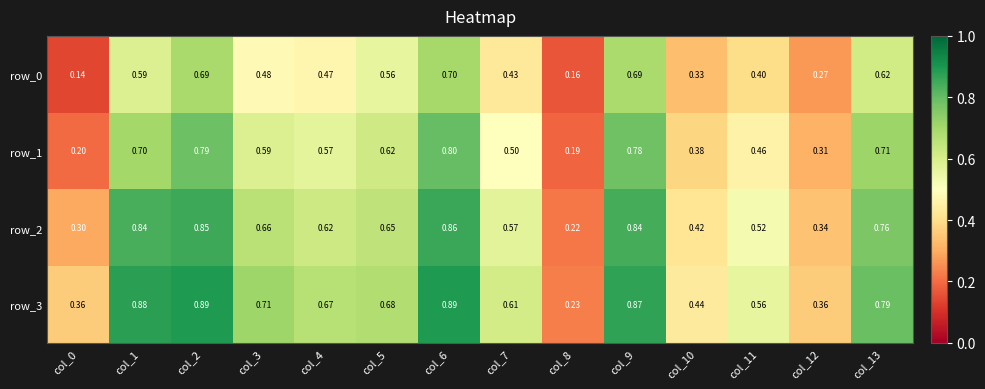

The row_3 series shows 1.5 at col_2. True or false?

False